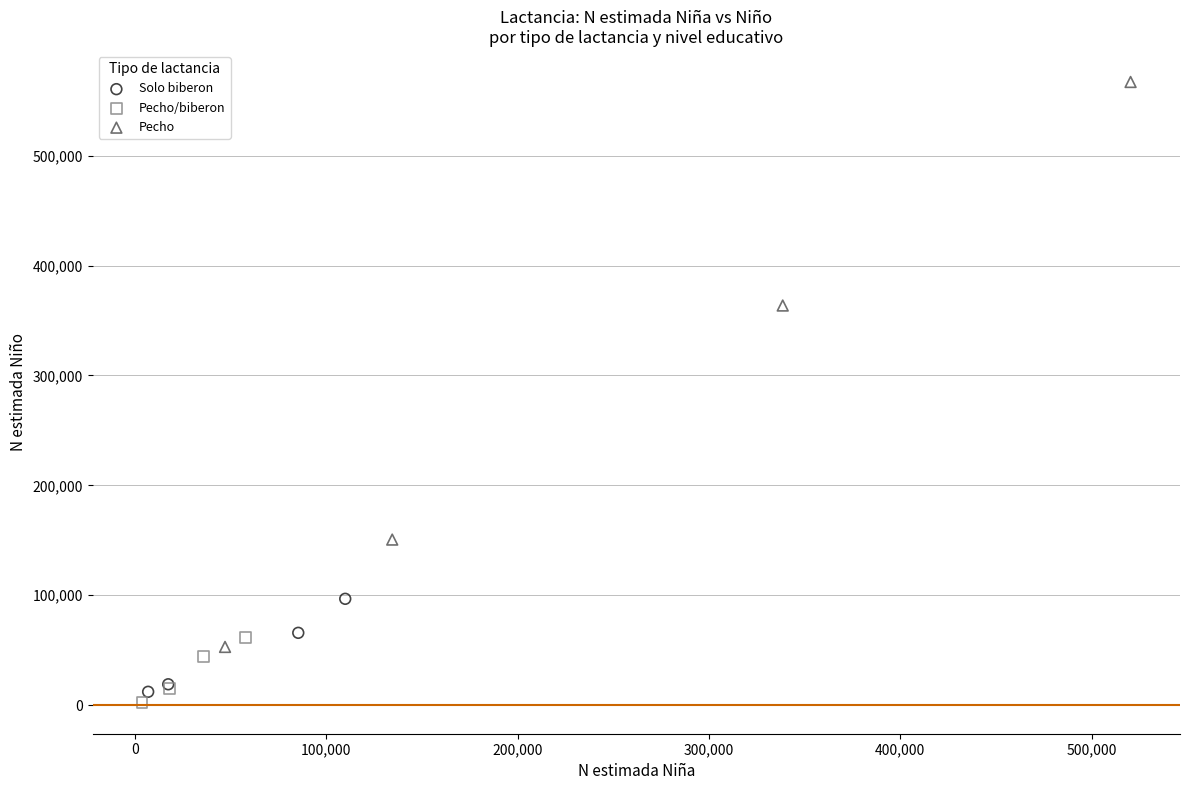

Which series has the largest Y range (max minus min)?

Pecho